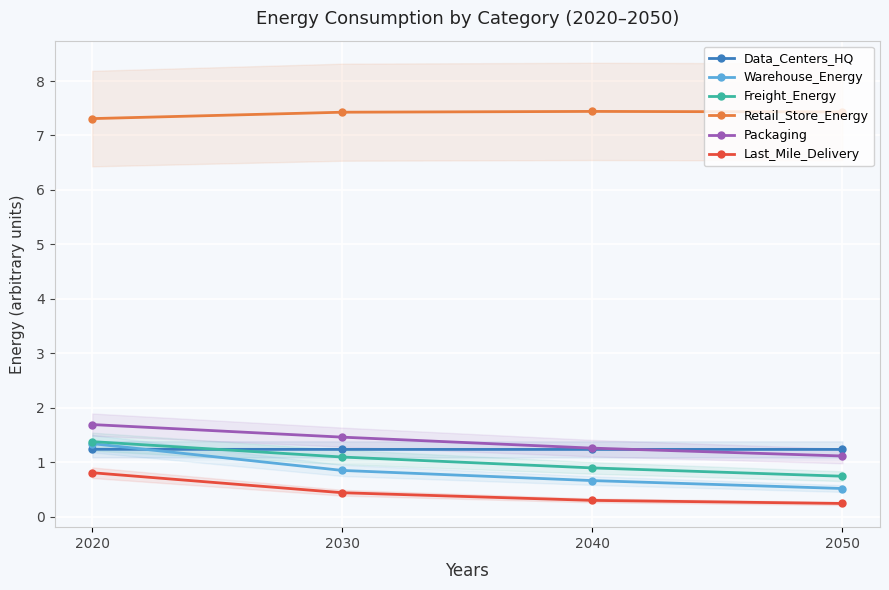

Which series changed the most between 2030 and 2040?

Packaging